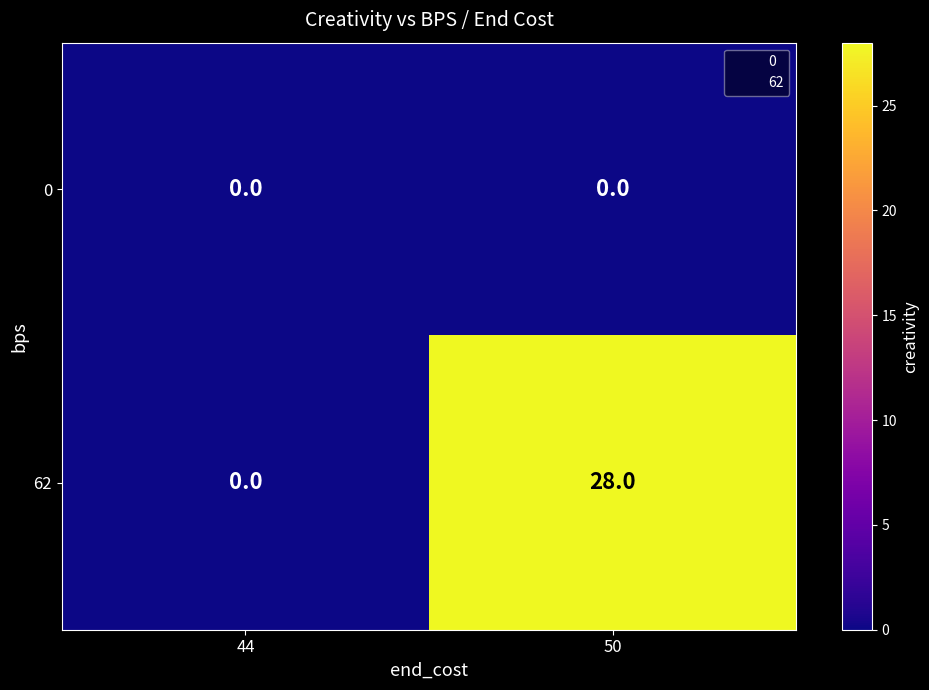

At how many categories does at least one series exceed 25?

1